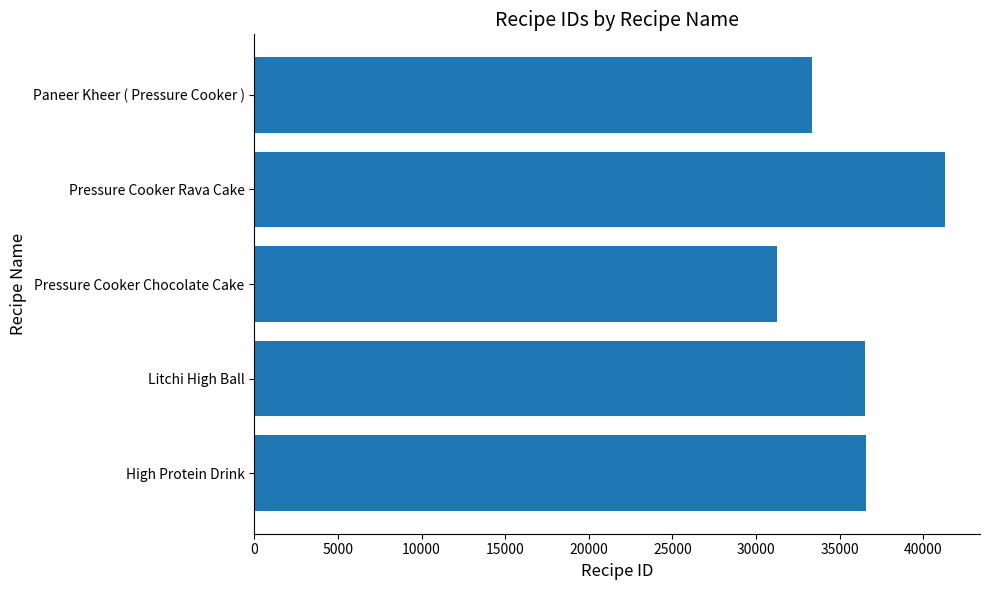

What is the maximum value shown in the chart?

41325